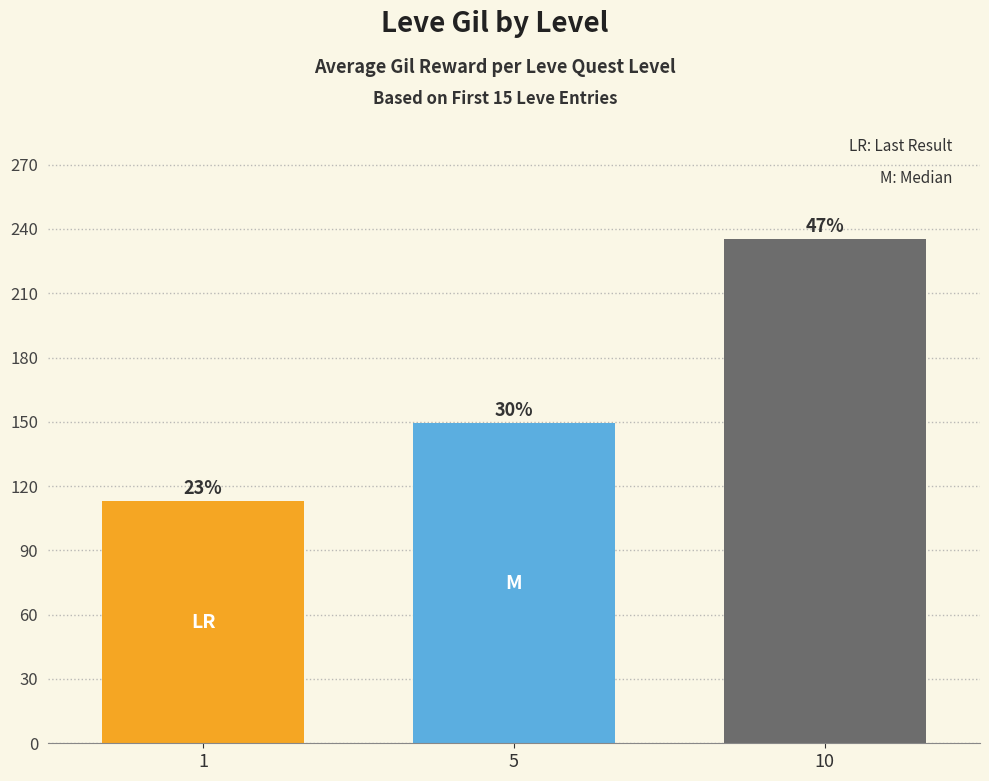

True or false: the data shows 149.3 at 5.

True